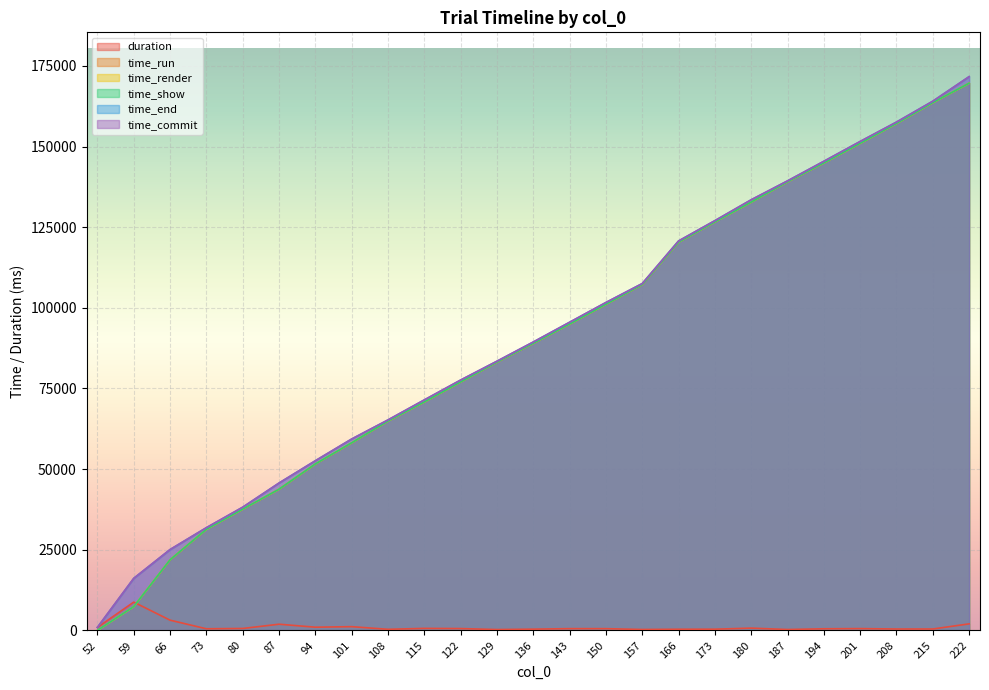

What is the value of the time_show point at the 19th from the left?

132788.0